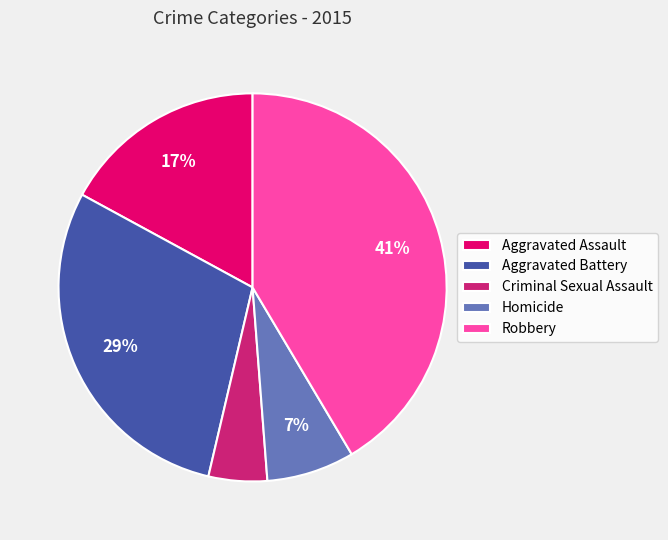

Combined, do Aggravated Assault and Homicide account for over 50%?

No